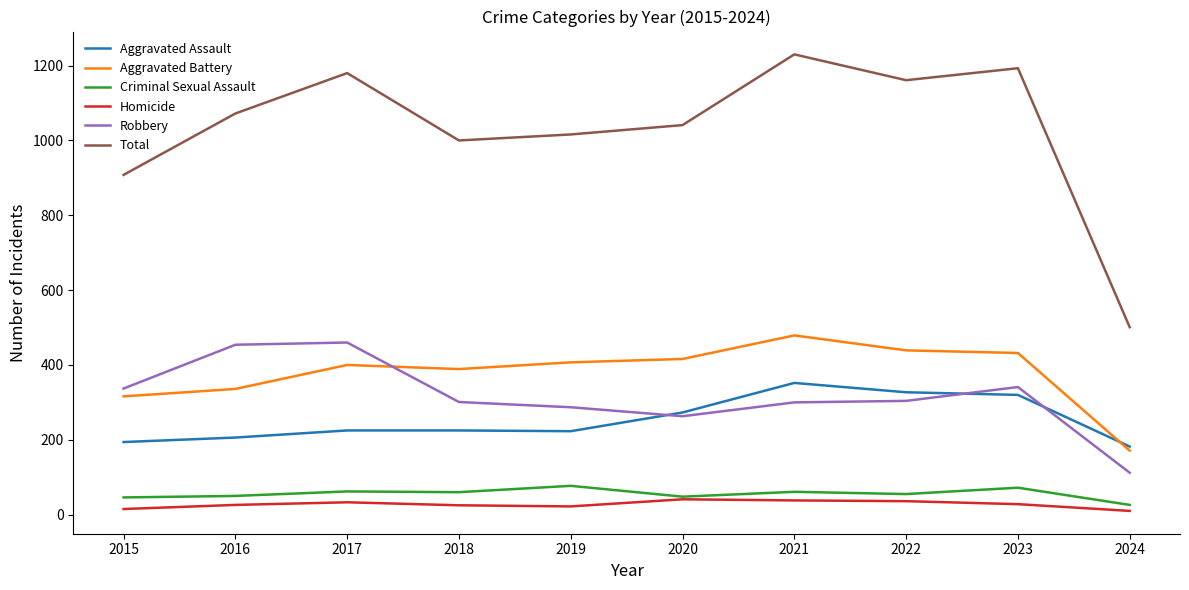

What is the smallest value displayed?

10